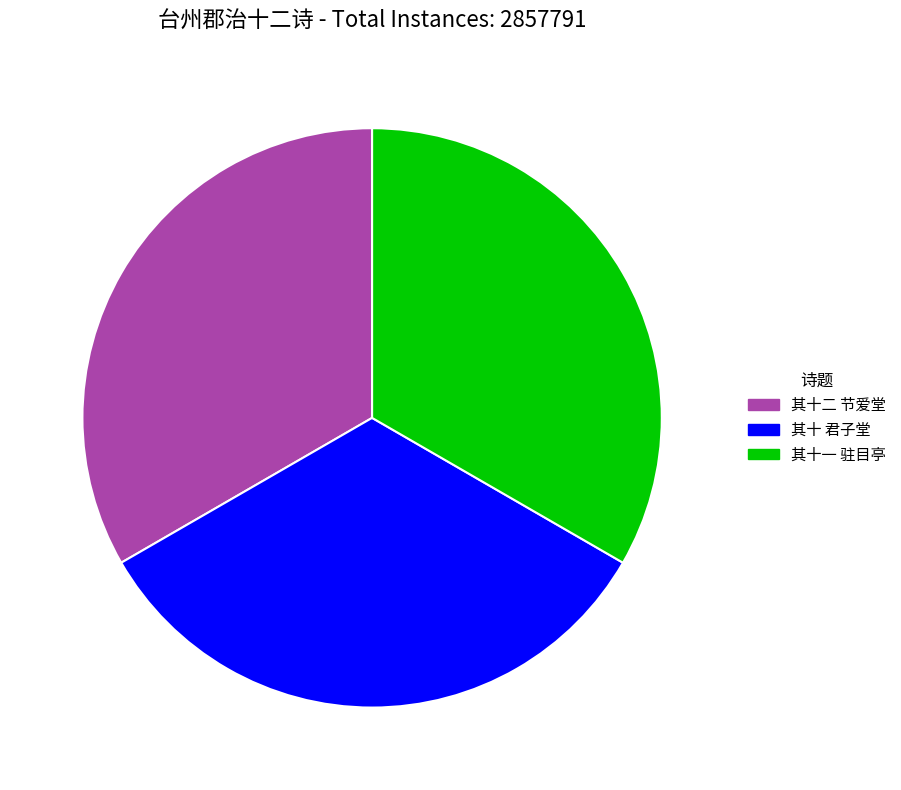

Approximately how many times larger is the value at 其十 君子堂 compared to 其十二 节爱堂?

1.0